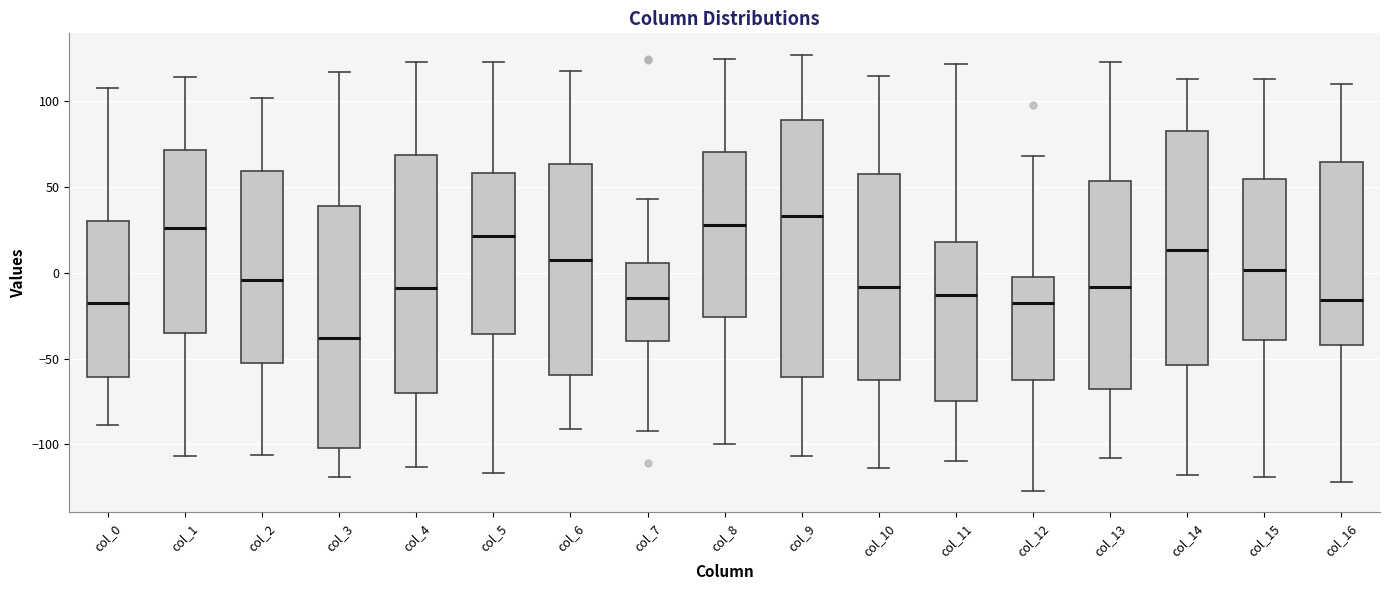

Where does the upper whisker of the box for col_12 end on the y-axis? The values are not printed on the chart, so give them approximately, as read against the axis.

70